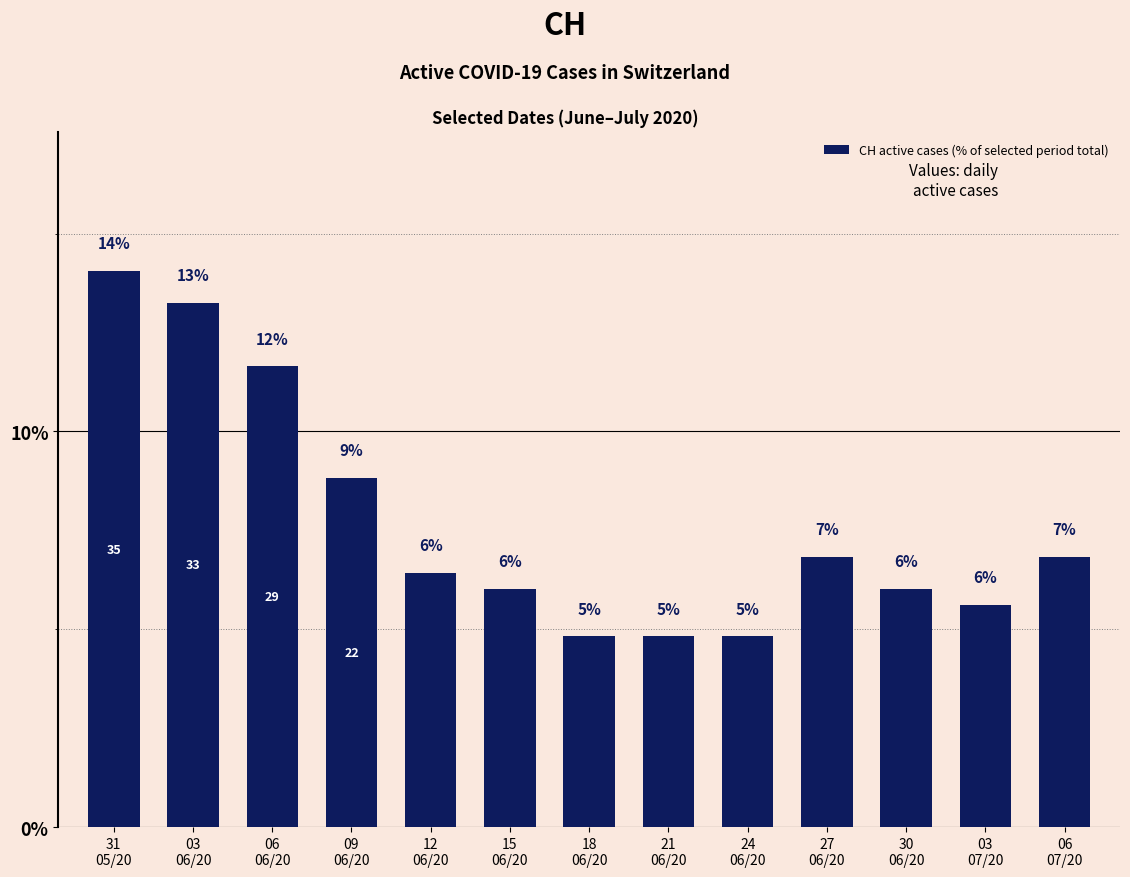

What is the change in value from 12
06/20 to 15
06/20?

-0.4